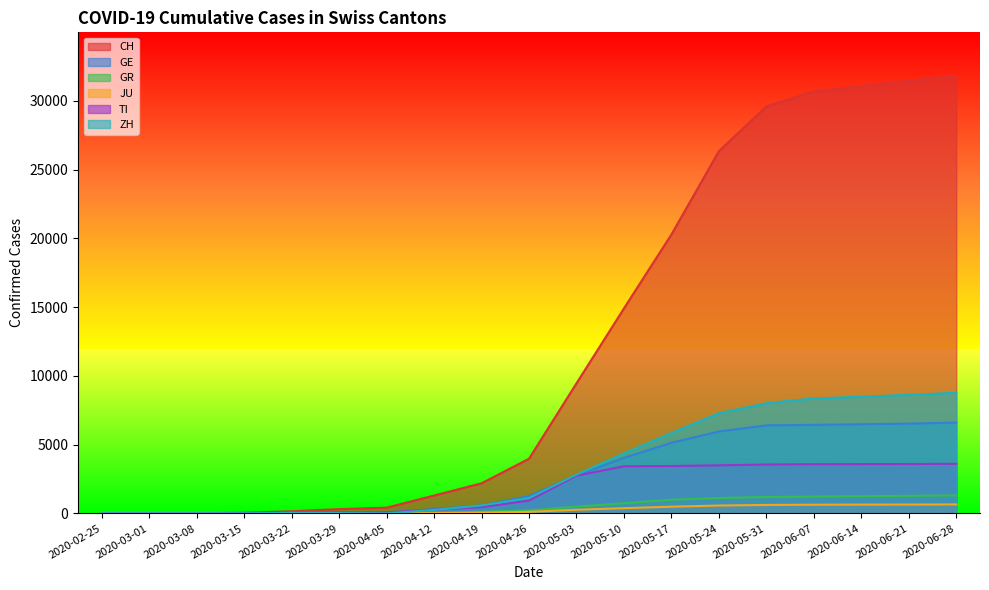

Where is the first local minimum for GR?

2020-04-05